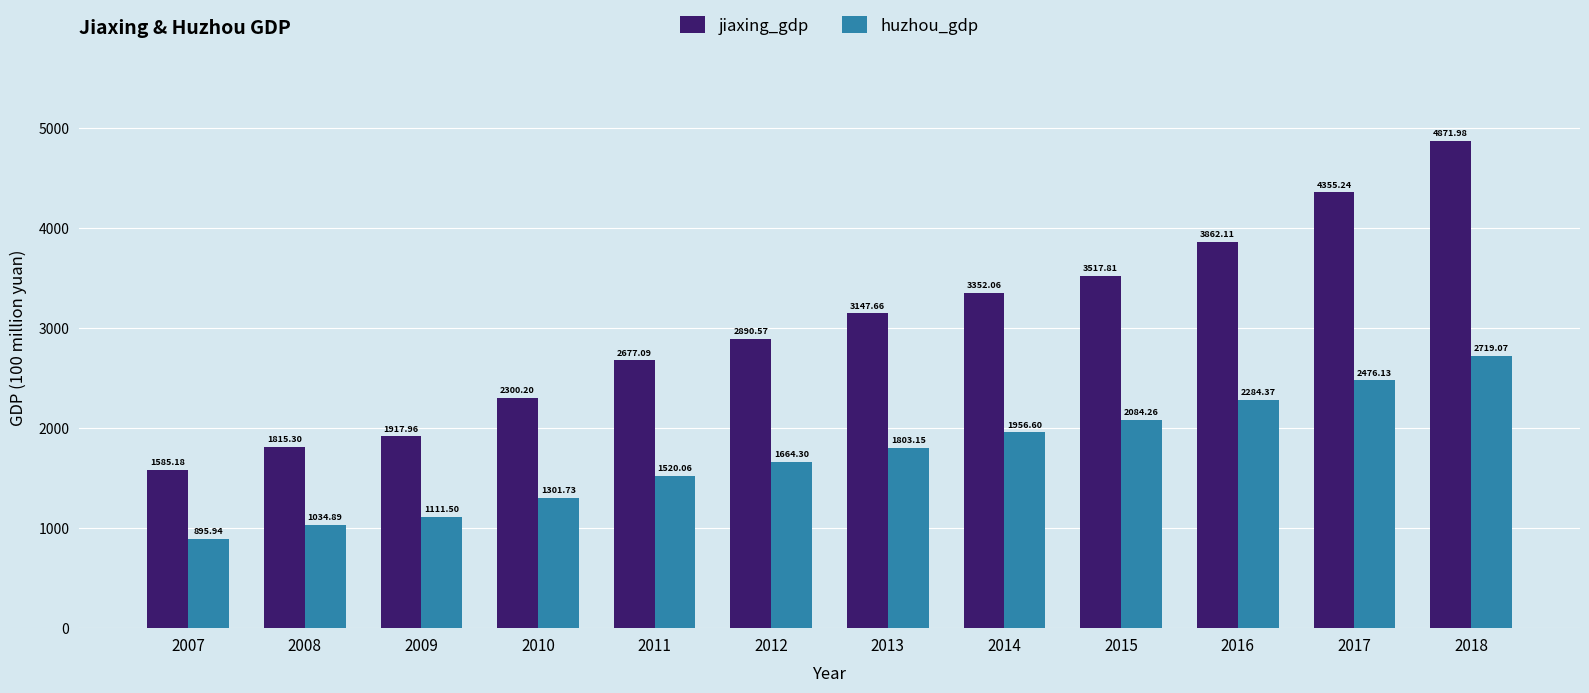

What is the difference between the second highest and second lowest values in the jiaxing_gdp series?

2539.9